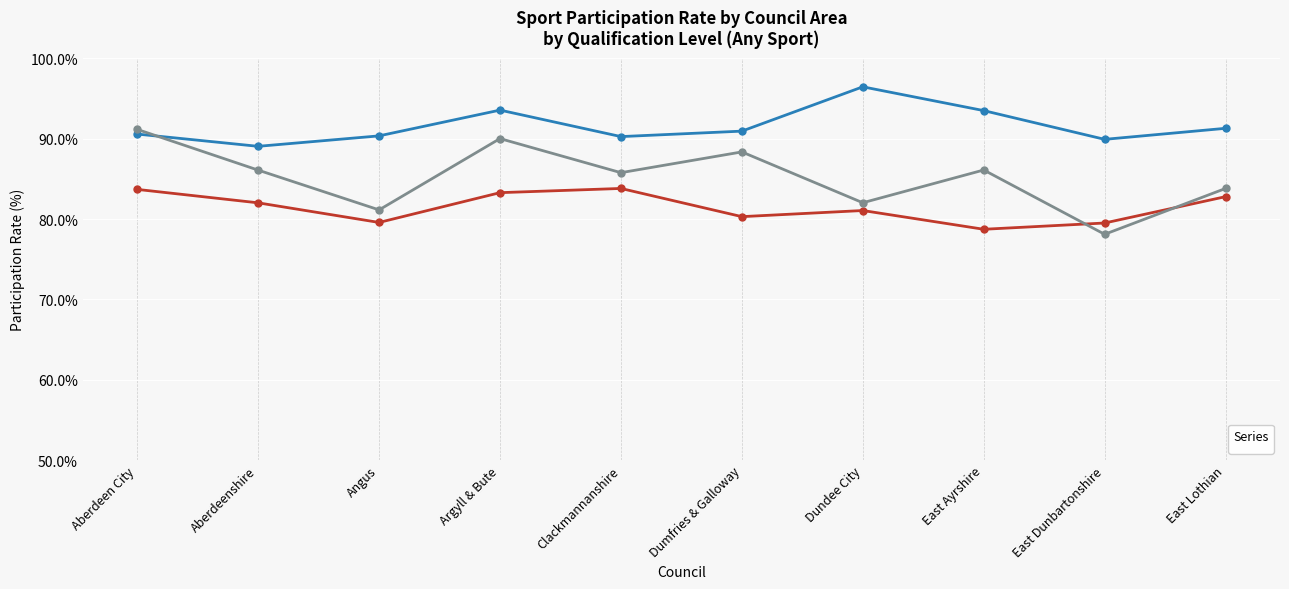

List the labels in order of _A-level or equivalent (AnySport) value, smallest first.

East Dunbartonshire, Angus, Dundee City, East Lothian, Clackmannanshire, Aberdeenshire, East Ayrshire, Dumfries & Galloway, Argyll & Bute, Aberdeen City